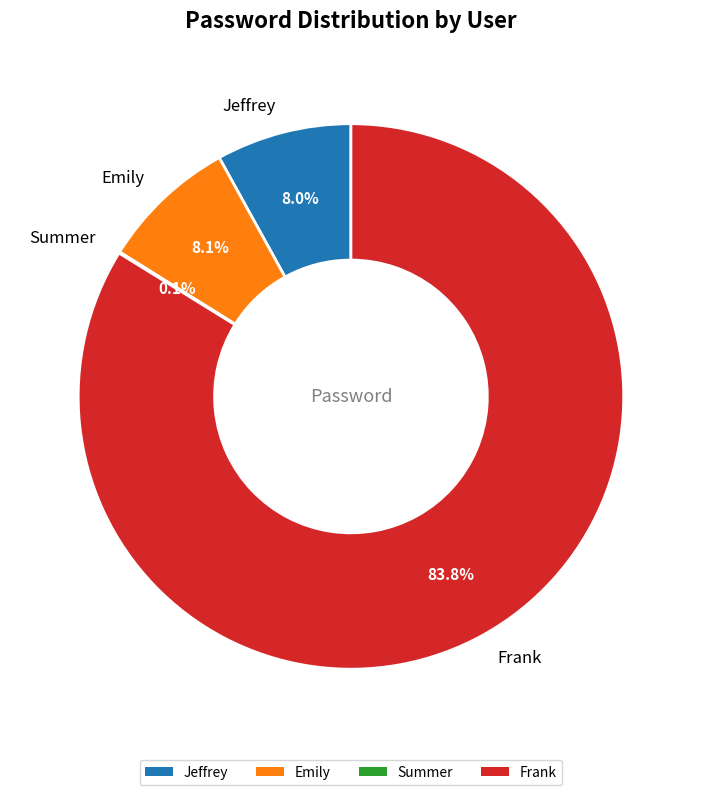

What percentage do Emily and Jeffrey together represent?

16.1%